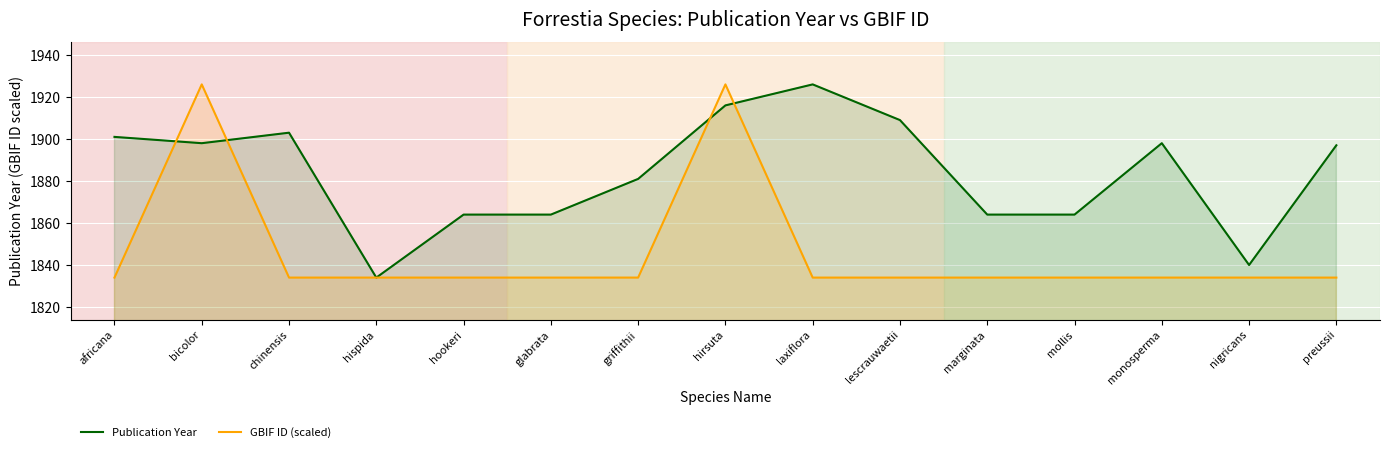

What is the value of the GBIF ID (scaled) point at the 13th from the left?

1834.0